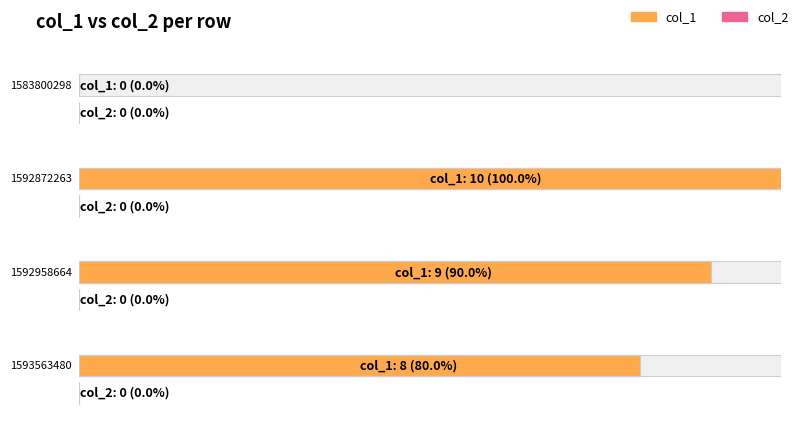

Which label corresponds to the largest value in the chart?

1592872263